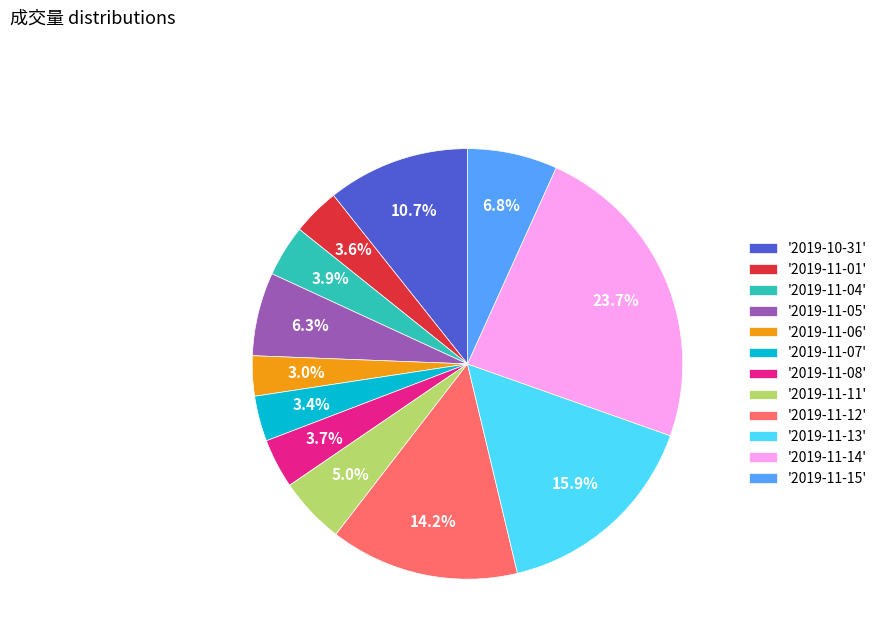

Between '2019-11-13' and '2019-11-11', which is larger?

'2019-11-13'